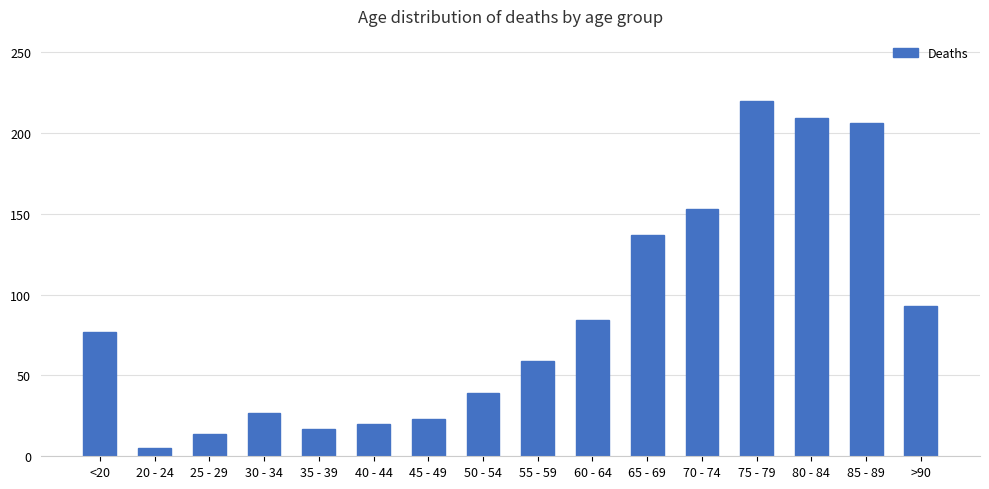

Reading left to right, transcribe all the data shown in this chart.

<20=77	20 - 24=5	25 - 29=14	30 - 34=27	35 - 39=17	40 - 44=20	45 - 49=23	50 - 54=39	55 - 59=59	60 - 64=84	65 - 69=137	70 - 74=153	75 - 79=220	80 - 84=209	85 - 89=206	>90=93